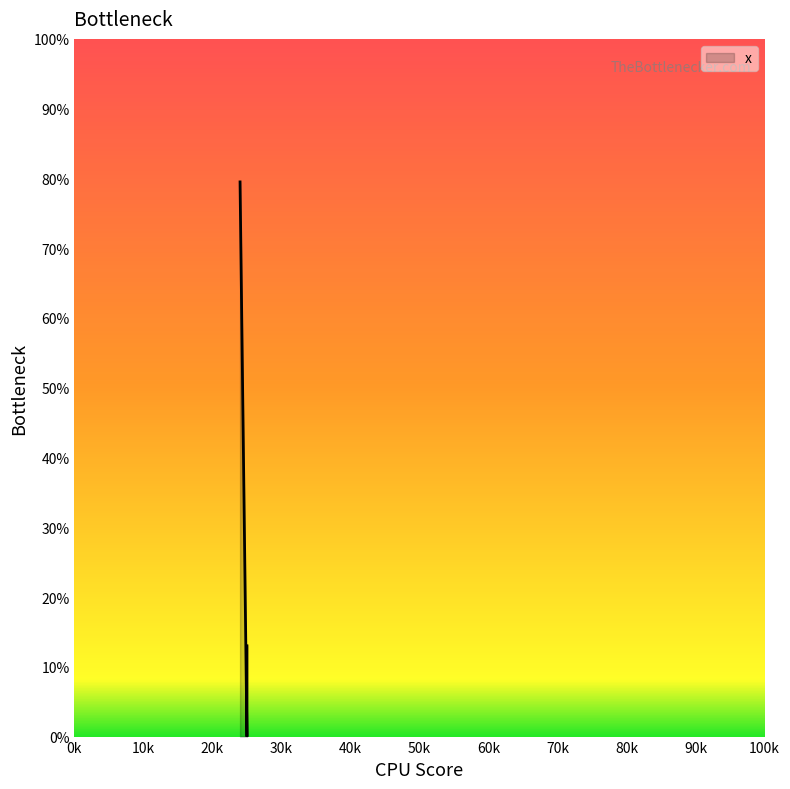

How many positive values are there?

2